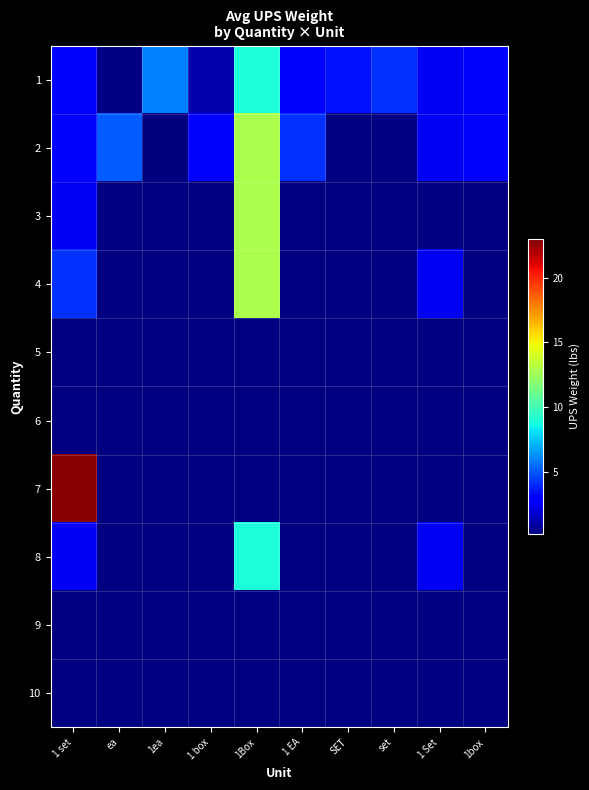

True or false: 2 has a value of 2.8 at 1box.

True